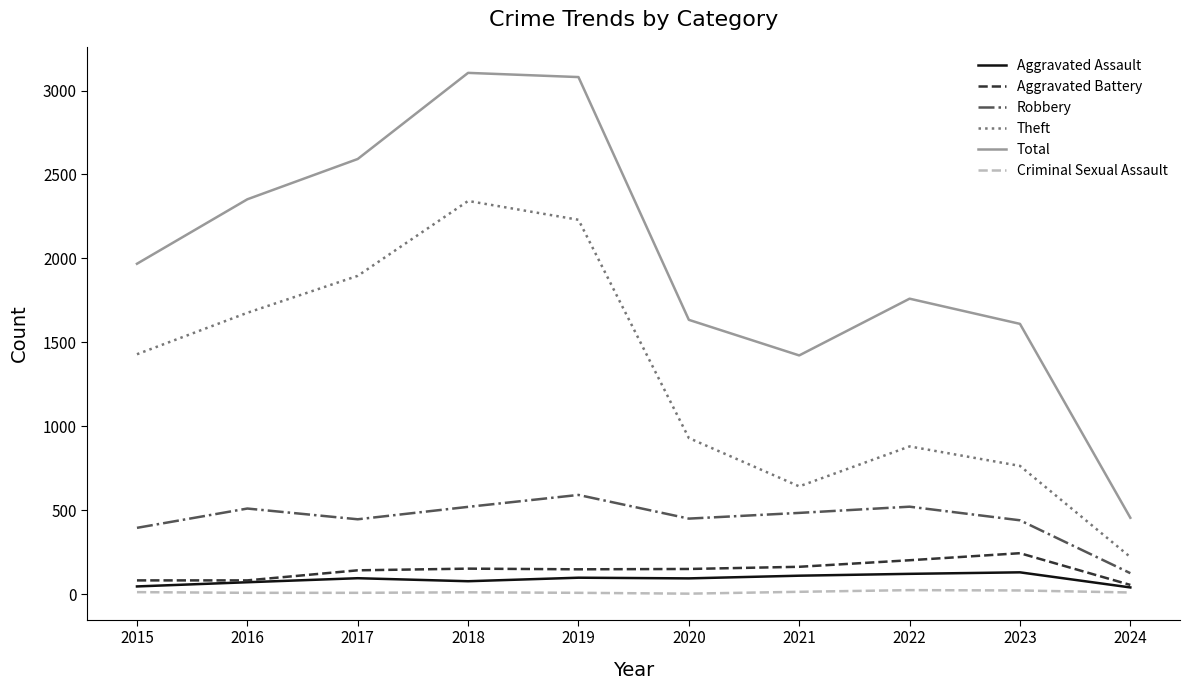

Which series has the largest range (max minus min)?

Total